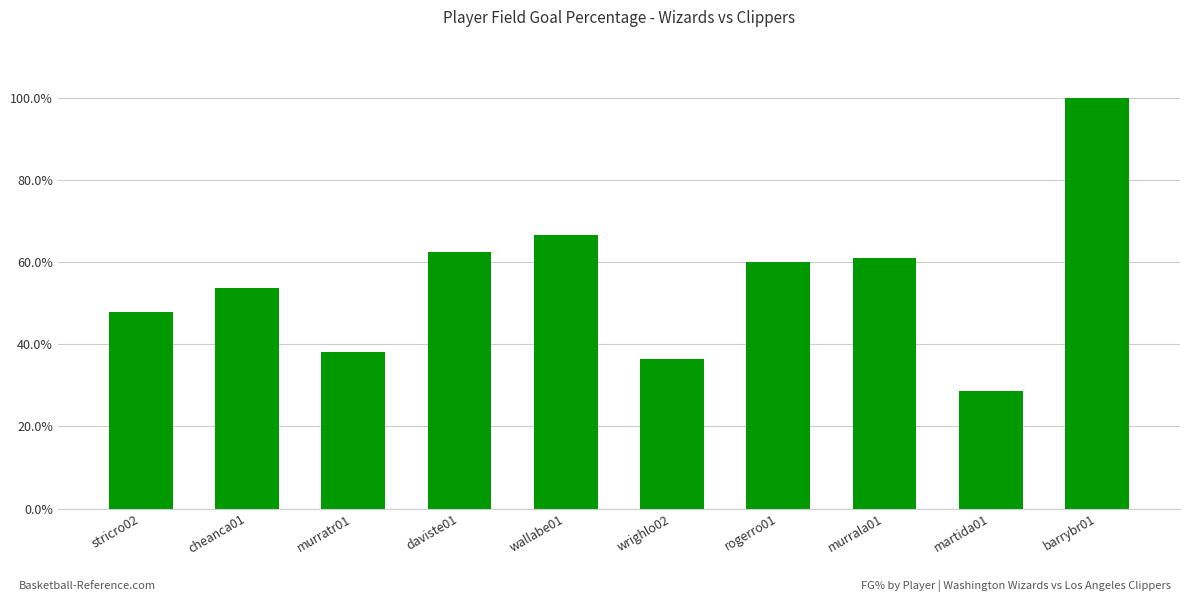

Are the bars horizontal?

No